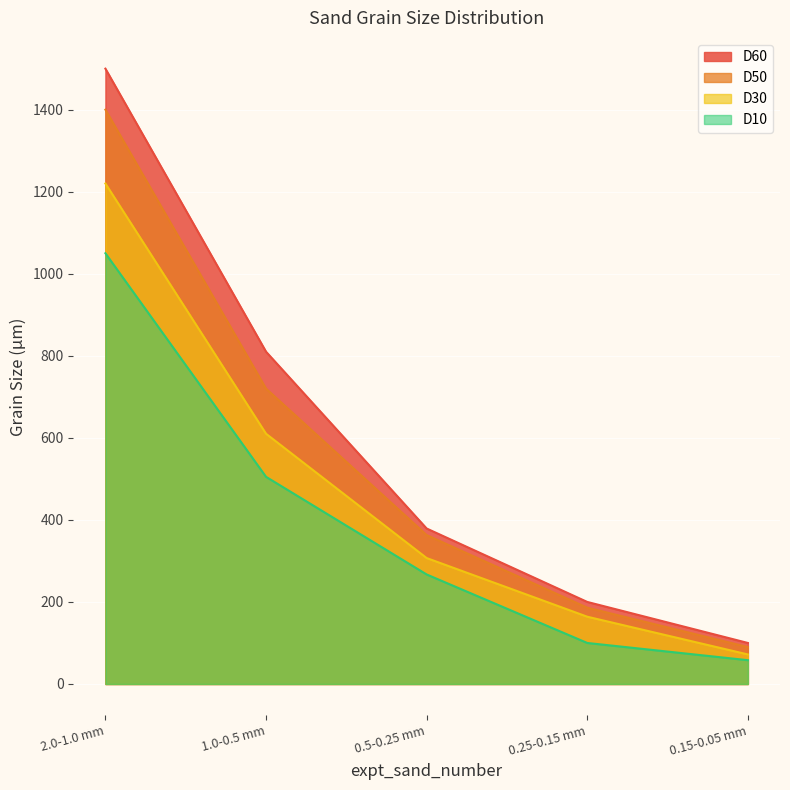

Rank the series at 0.5-0.25 mm from highest to lowest value.

D60, D50, D30, D10